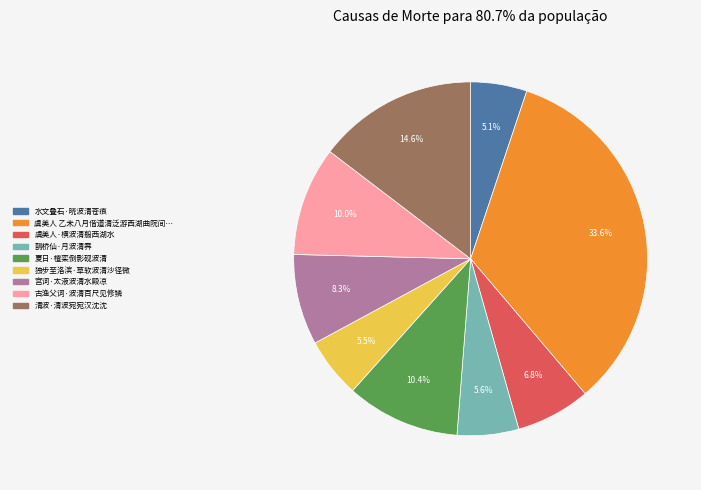

Is there any slice that represents more than half of the pie?

No